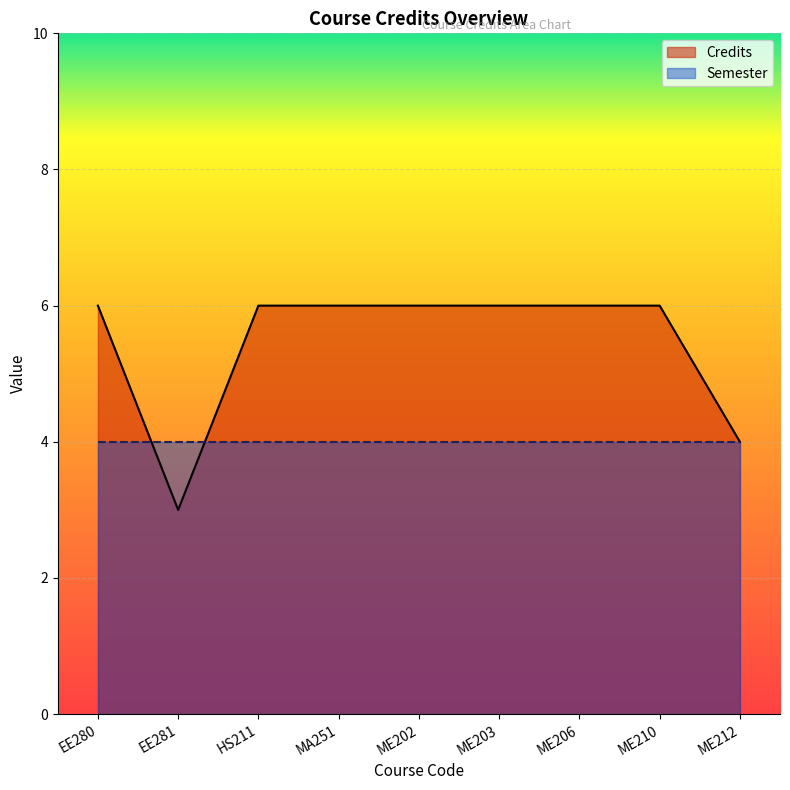

Rank the categories by value from highest to lowest.

EE280, HS211, MA251, ME202, ME203, ME206, ME210, ME212, EE281